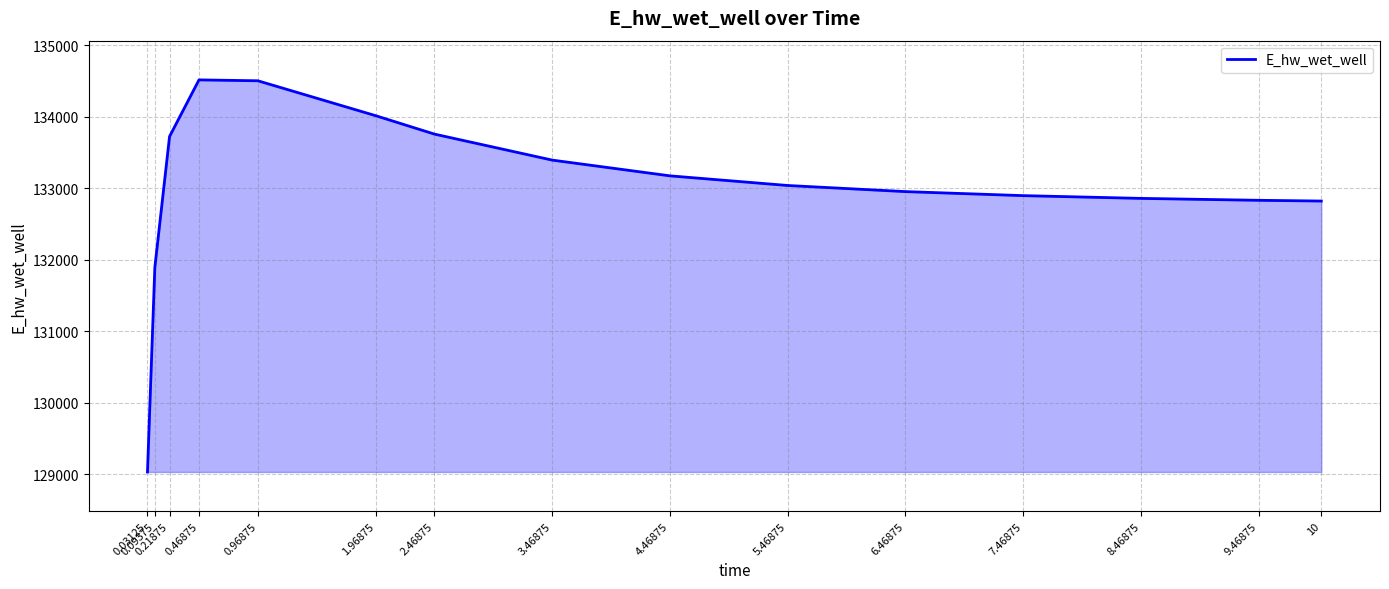

What position from the right is 8.46875?

3